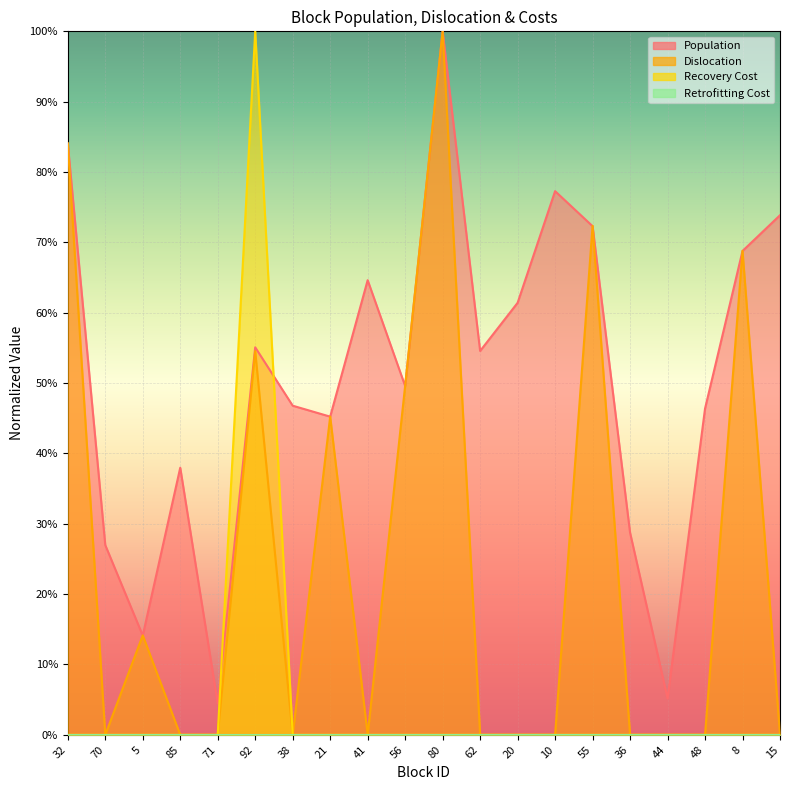

True or false: Population has a value of 0.2 at 20.

False